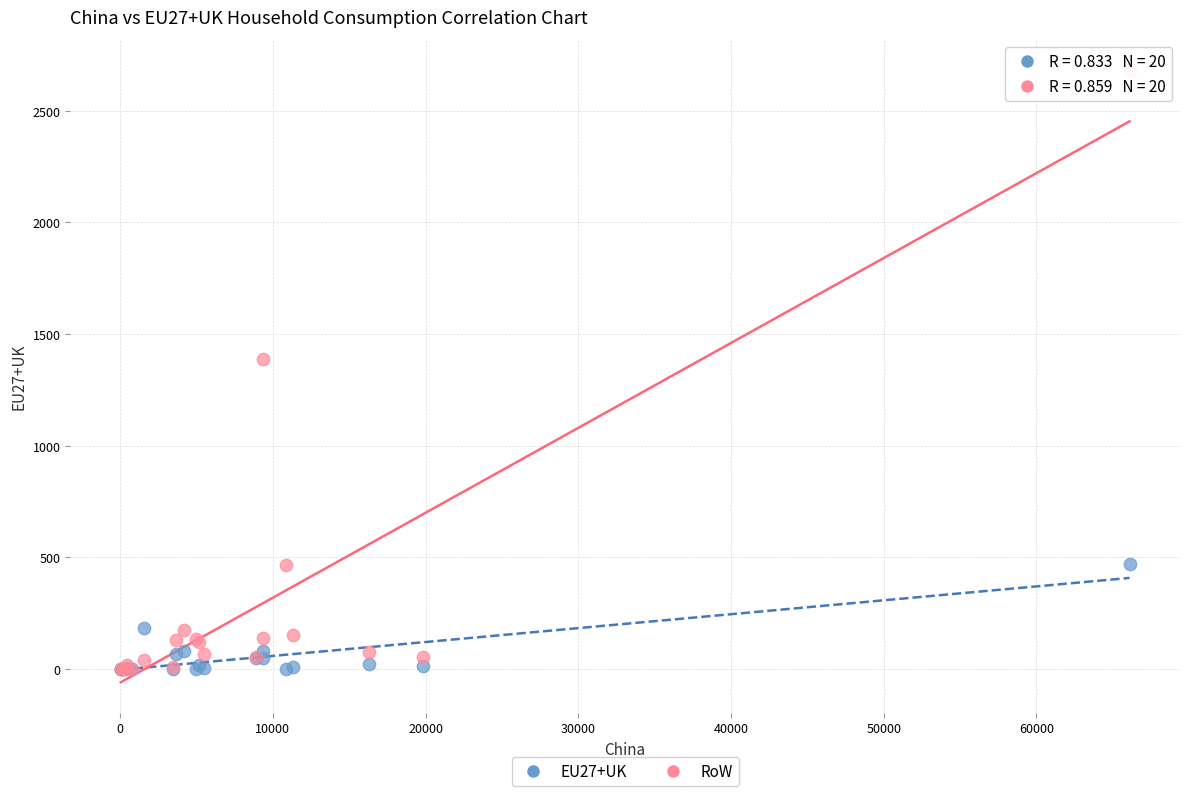

In the RoW series, what Y value is closest to 1340?

1387.3